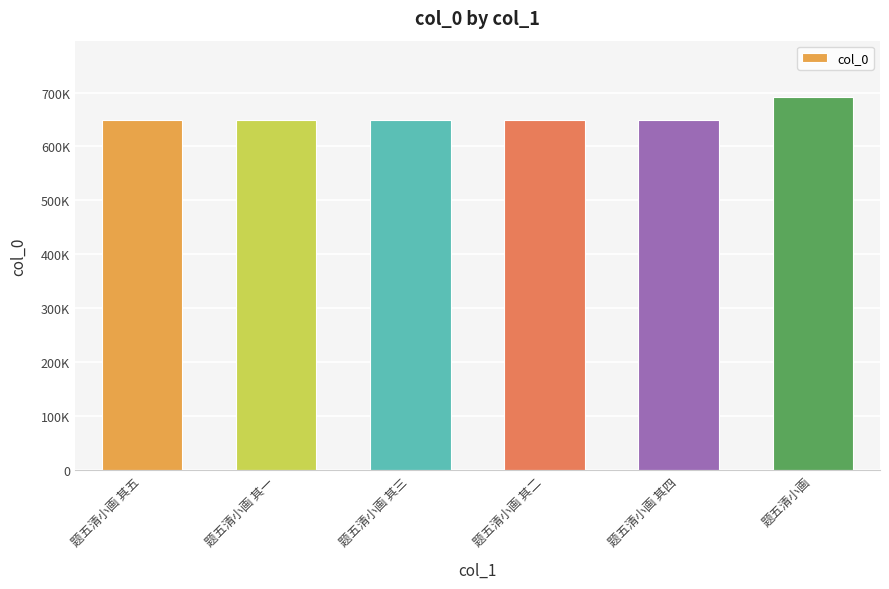

Reading left to right, extract all data points from this chart.

题五清小画 其五=648310	题五清小画 其一=648306	题五清小画 其三=648308	题五清小画 其二=648307	题五清小画 其四=648309	题五清小画=692260